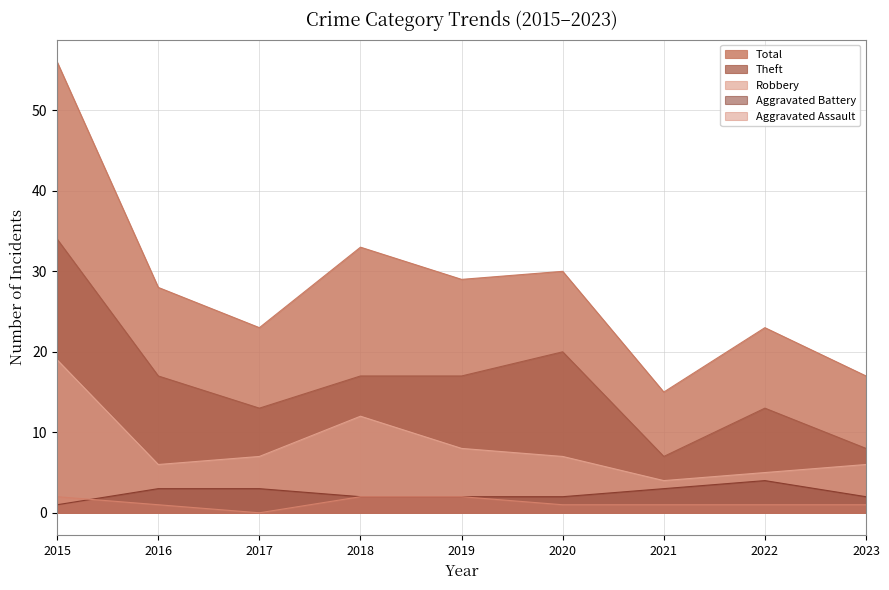

The Theft series shows 7 at 2021. True or false?

True